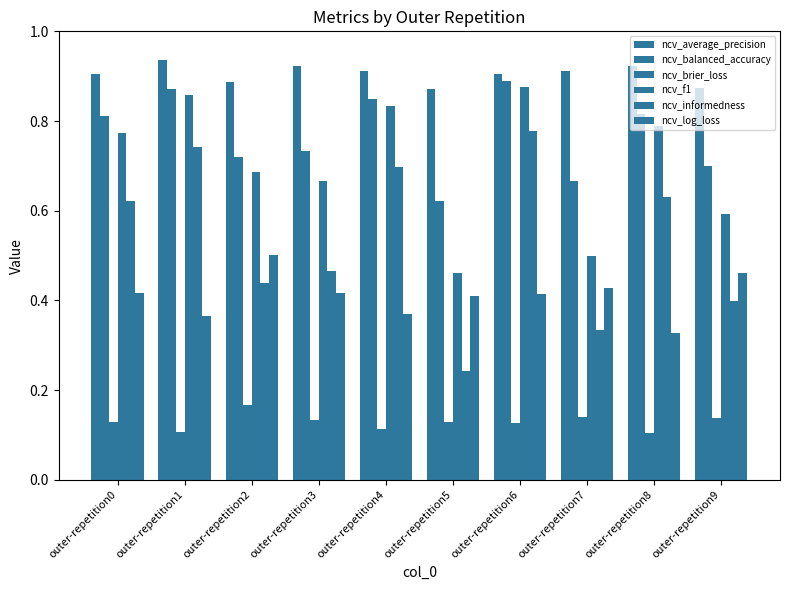

How many bars are there in each group?

6